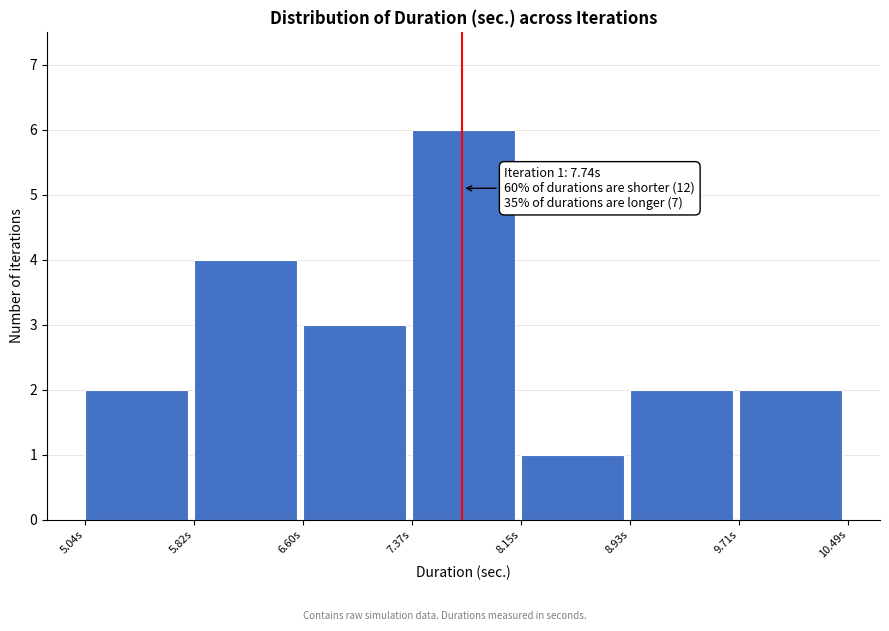

Over which range of the x-axis is the bar tallest?

7.4 to 8.2